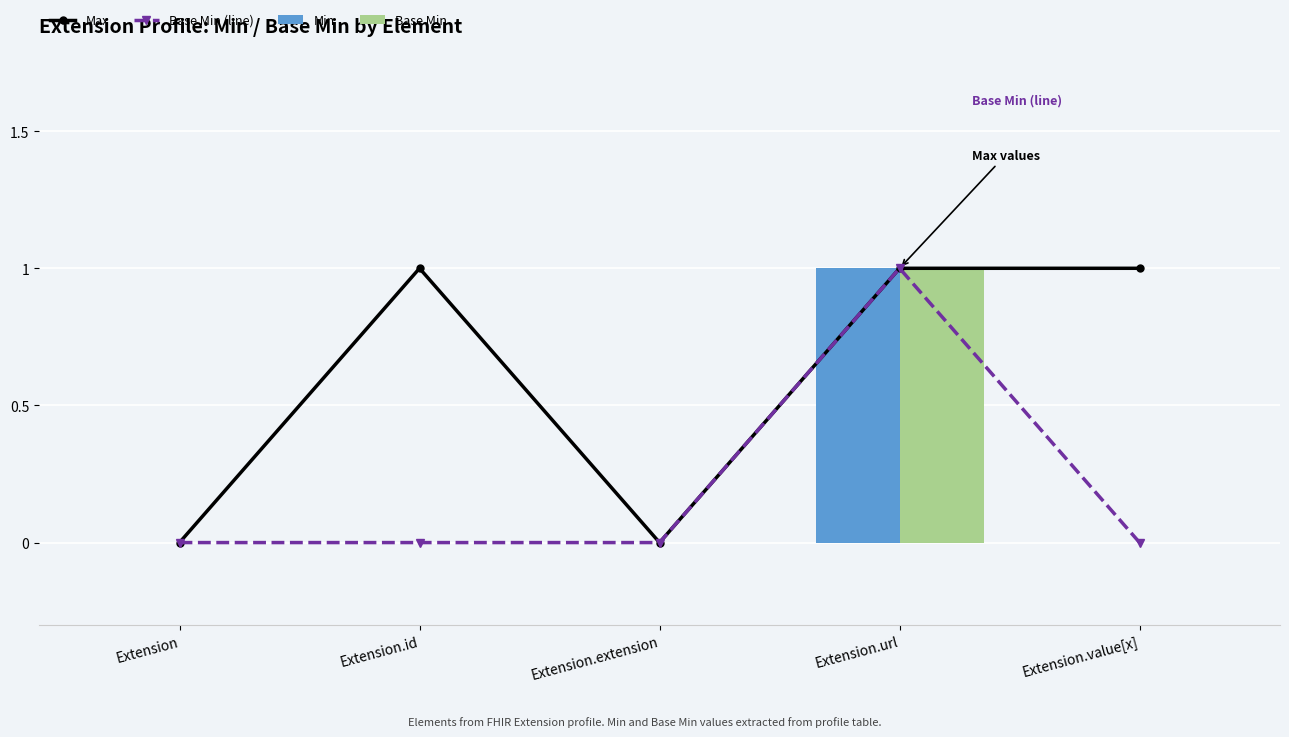

At Extension.id, list the series in order from largest to smallest.

Max, Base Min (line), Min, Base Min